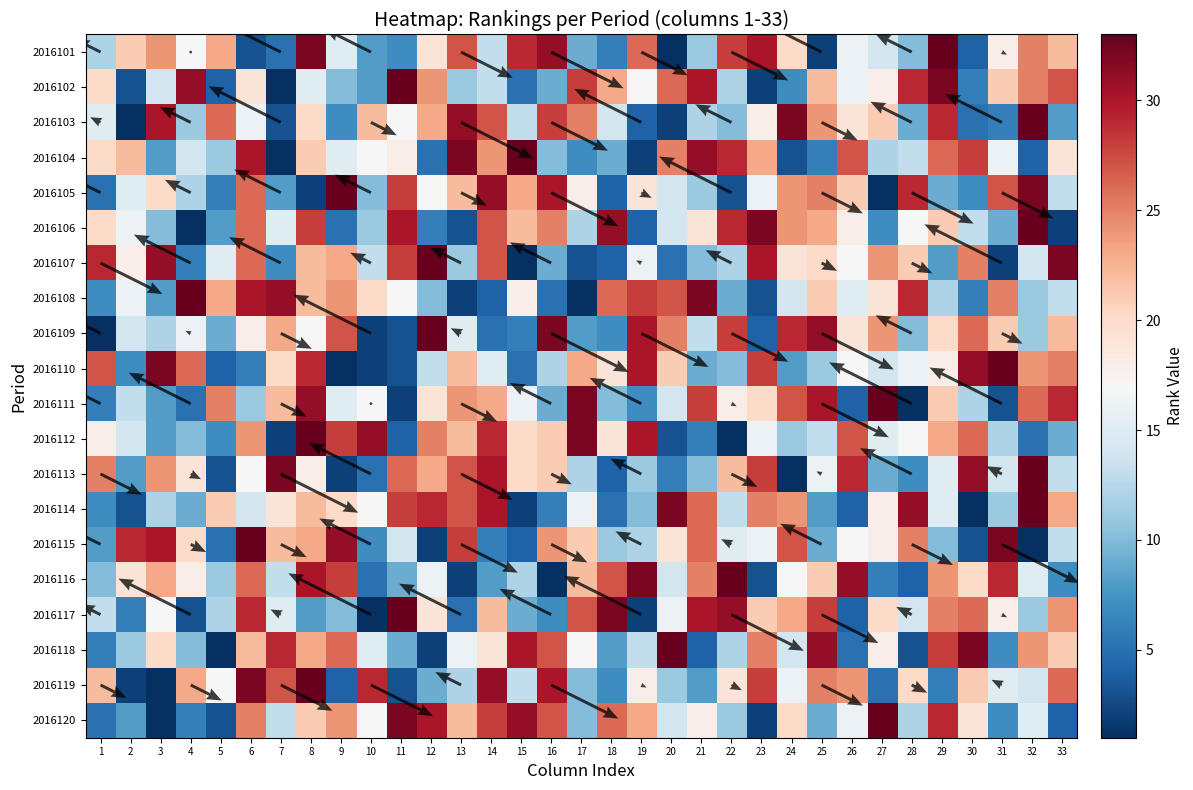

At how many categories does at least one series exceed 6?

33